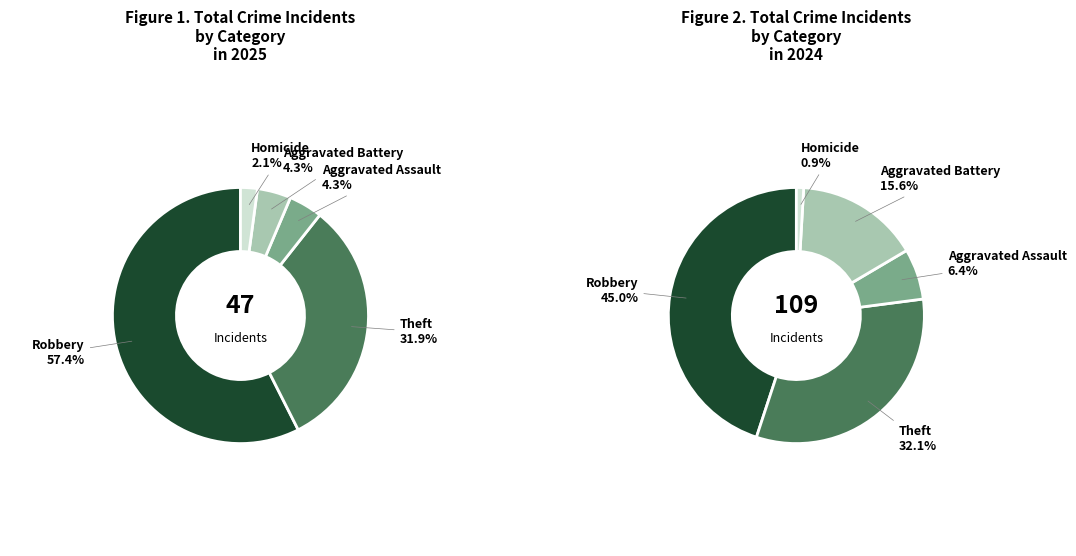

What is the ratio of the value at Theft to the value at Robbery?

0.6